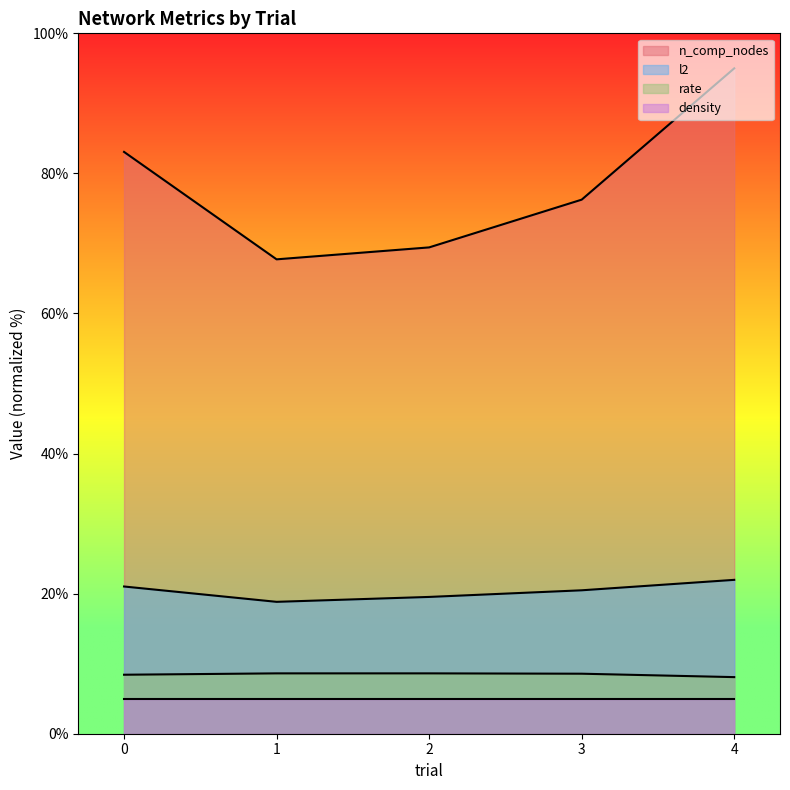

Does the chart display data point markers on the line(s)?

No